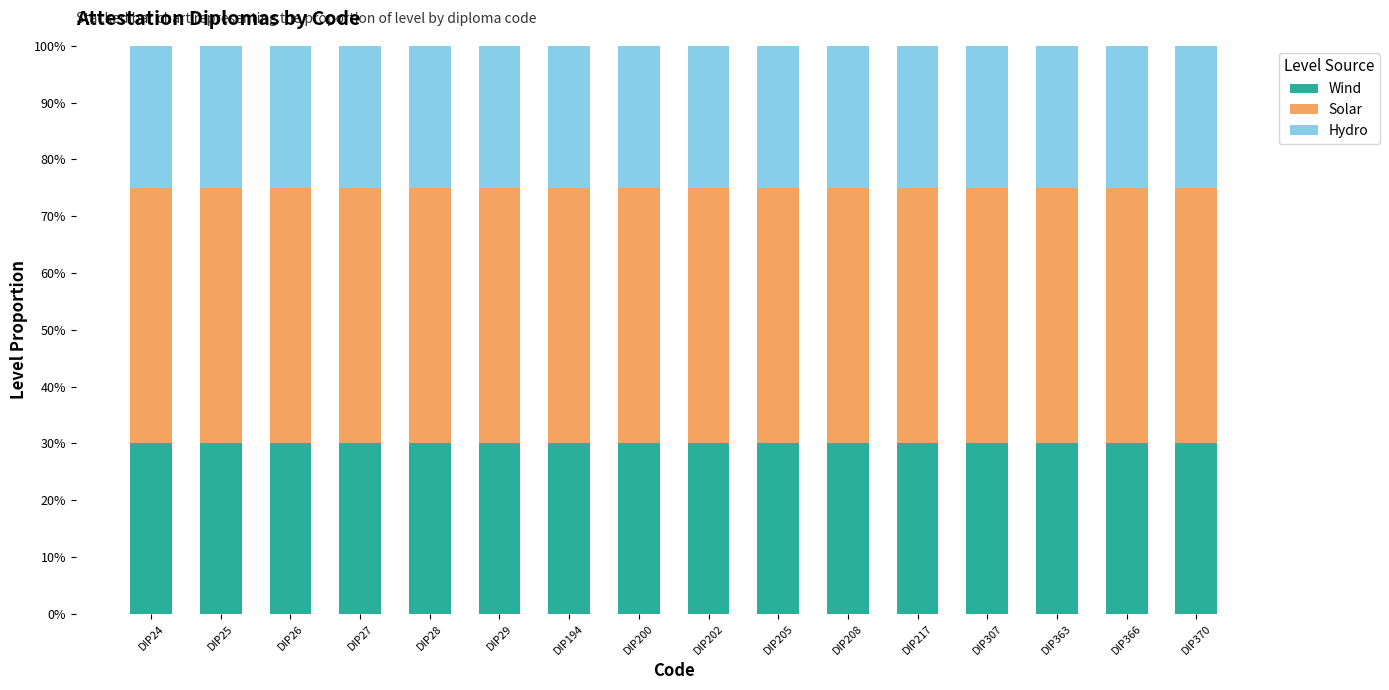

What is the total value across all series at DIP200?

100